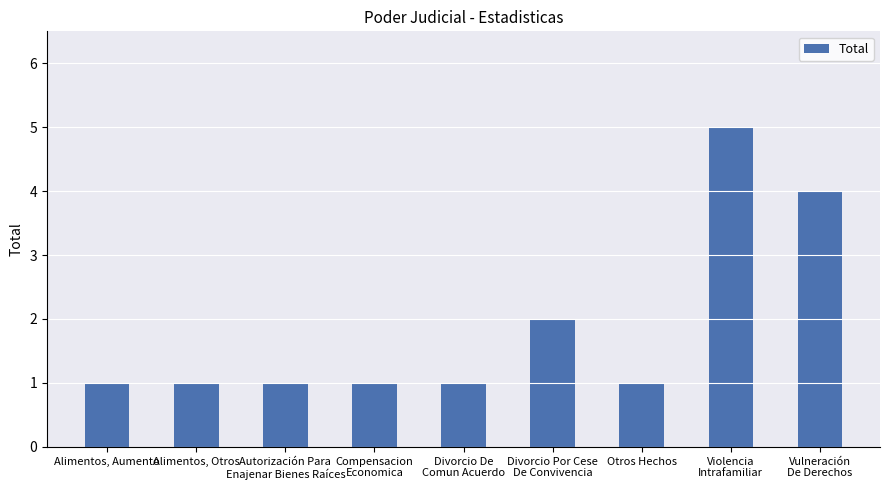

What is the label of the 2nd bar from the right?

Violencia
Intrafamiliar